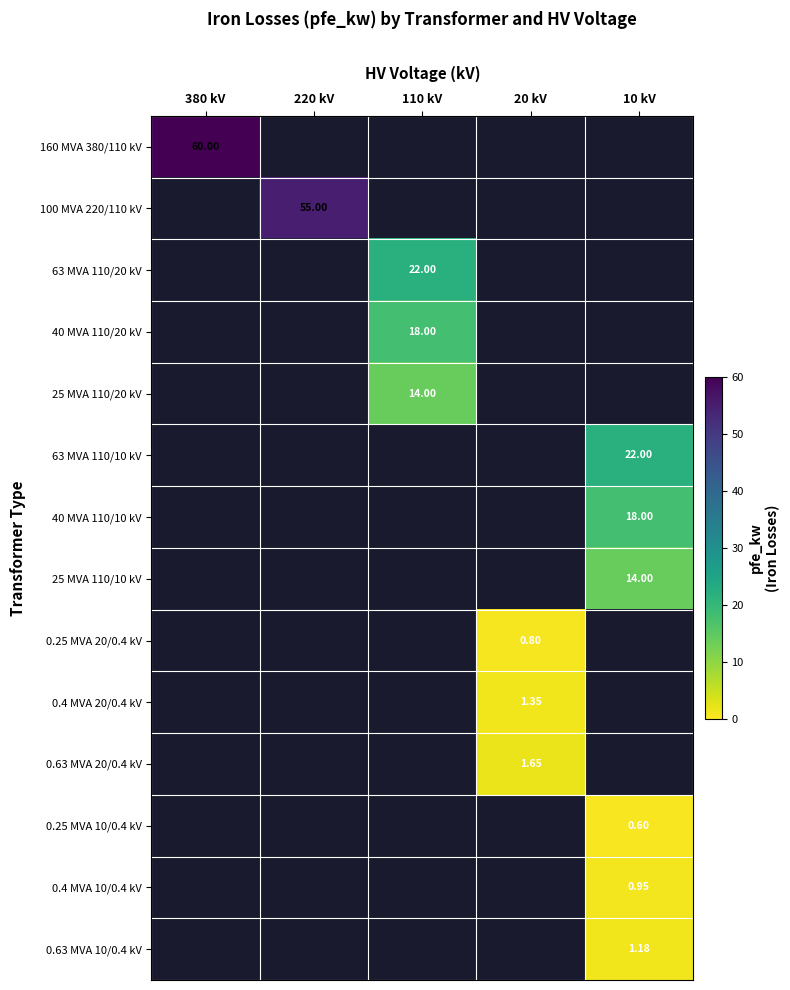

What is the highest value of the 0.63 MVA 10/0.4 kV series?

1.2